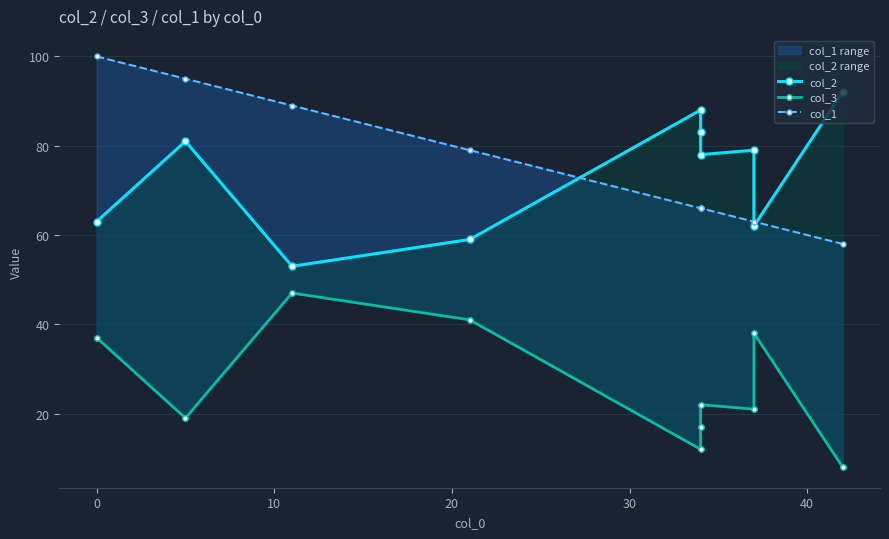

In col_2, how many points are higher than both neighbors (excluding endpoints)?

3